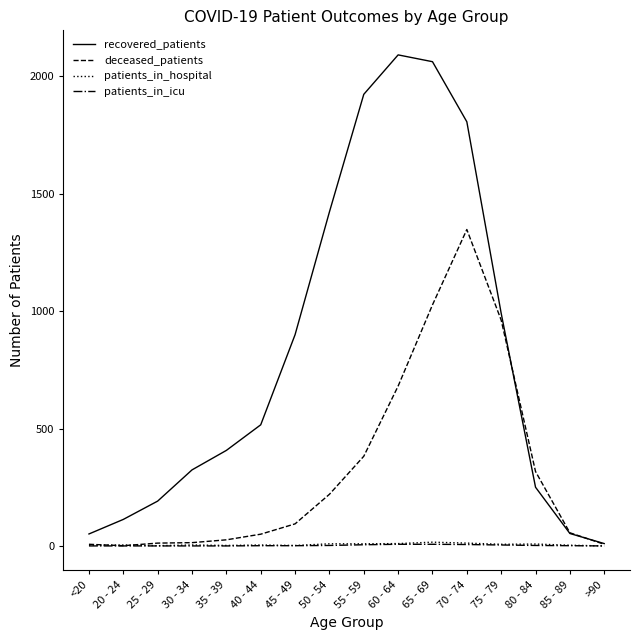

The recovered_patients series shows 1924 at 55 - 59. True or false?

True